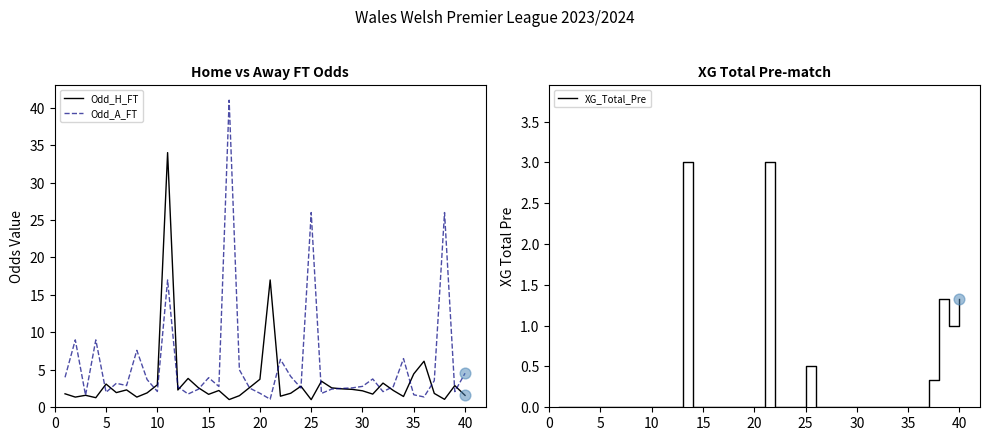

What are all the series names shown in the legend?

Odd_H_FT, Odd_A_FT, XG_Total_Pre